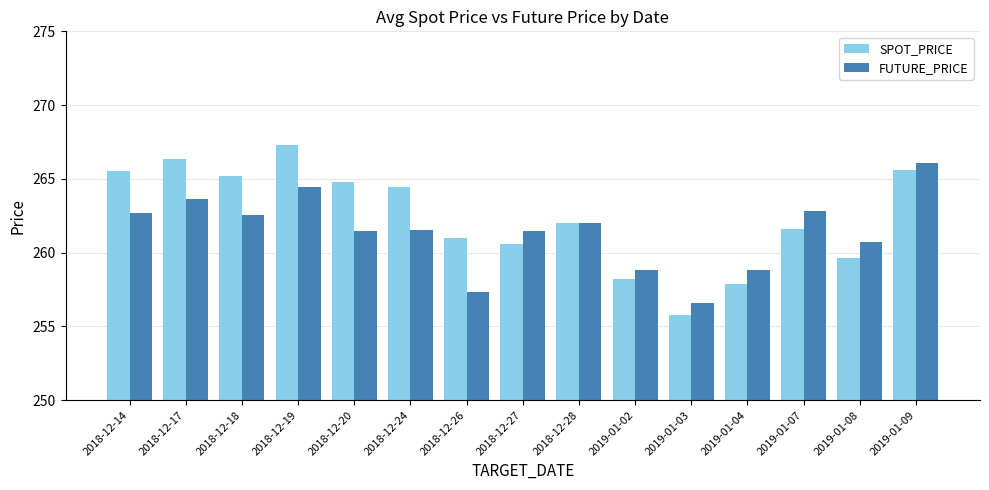

Read the FUTURE_PRICE value at 2019-01-02.

258.9